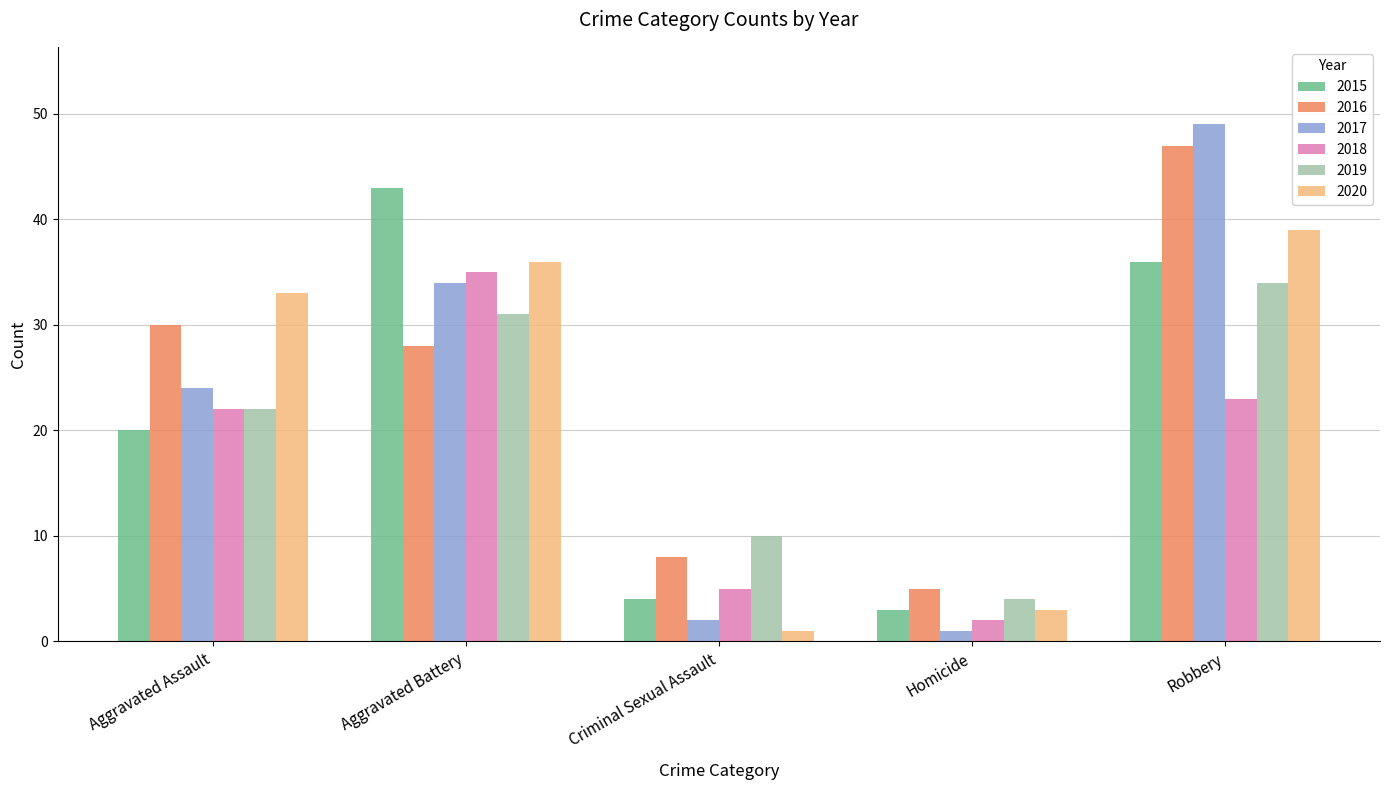

What is the approximate value of 2015 at Aggravated Assault?

20